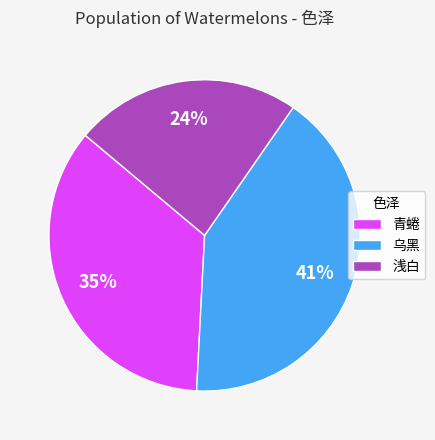

To the nearest percent, what is the average slice percentage?

33%